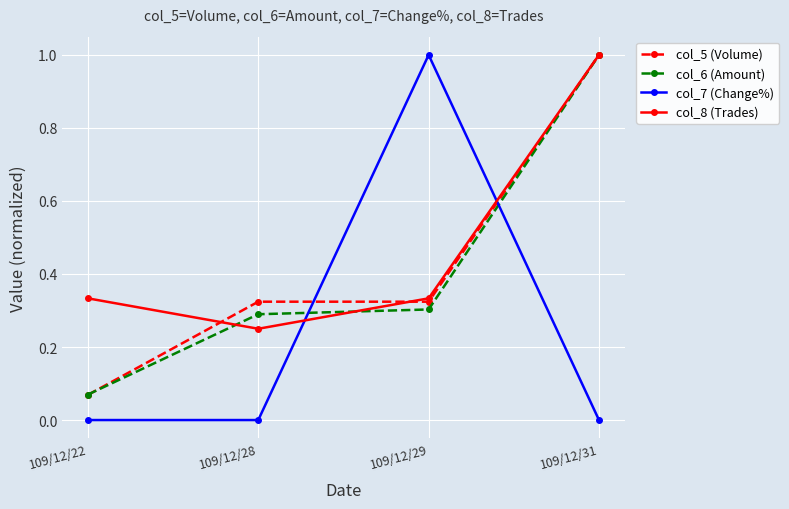

How many lines are shown in the chart?

4